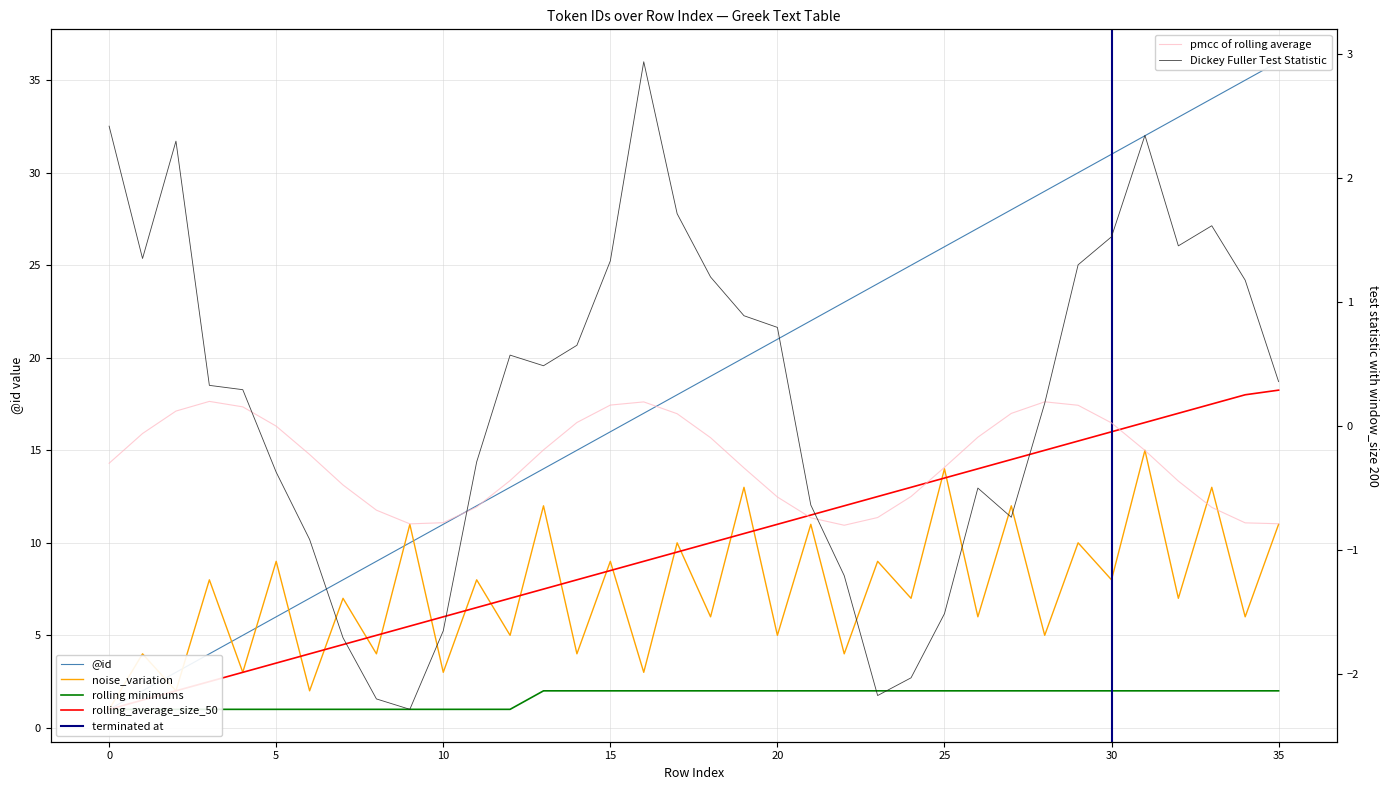

Read the @id value at 10.

11.0